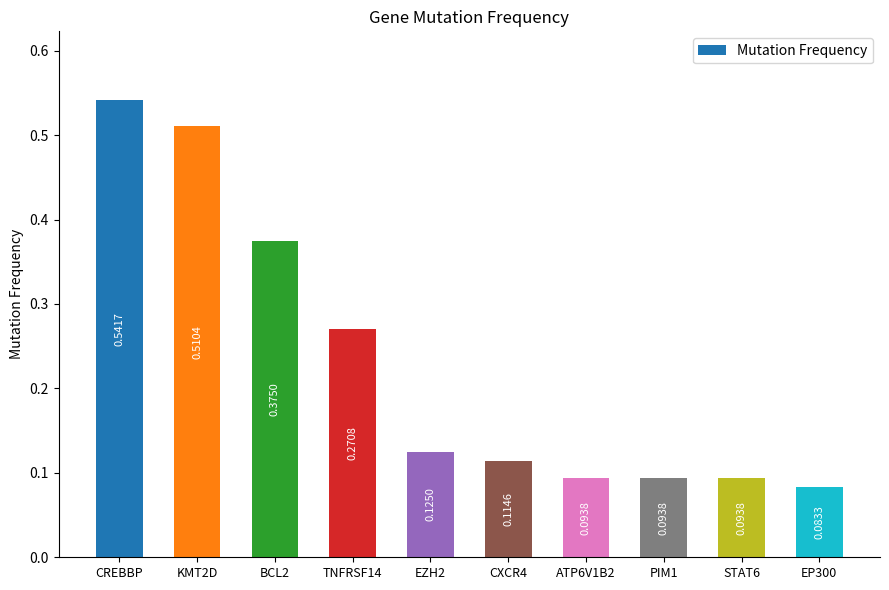

The chart shows a value of 0.2 at ATP6V1B2. True or false?

False